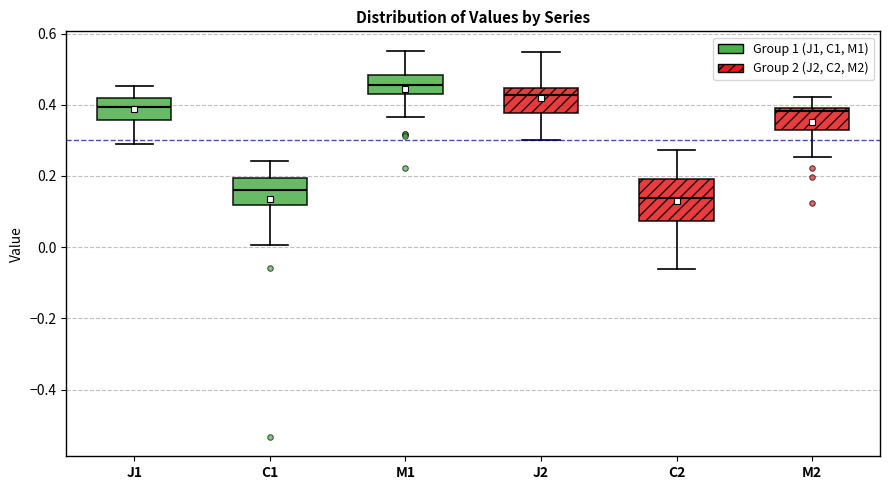

Reading left to right, read every box against the y-axis: the position of its median line, the range the box covers, and the ends of its whiskers. The values are not printed on the chart, so give them approximately, as read against the axis.

J1: median 0.40, box 0.36 to 0.42, whiskers 0.28 to 0.46
C1: median 0.16, box 0.12 to 0.20, whiskers 0.00 to 0.24
M1: median 0.46, box 0.42 to 0.48, whiskers 0.36 to 0.56
J2: median 0.42, box 0.38 to 0.44, whiskers 0.30 to 0.54
C2: median 0.14, box 0.08 to 0.20, whiskers -0.06 to 0.28
M2: median 0.38, box 0.32 to 0.40, whiskers 0.26 to 0.42